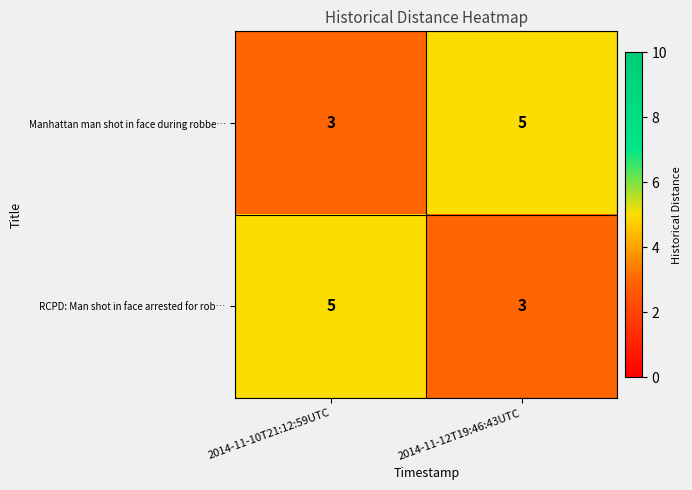

At which label does Manhattan man shot in face during robbe… reach its minimum?

2014-11-10T21:12:59UTC